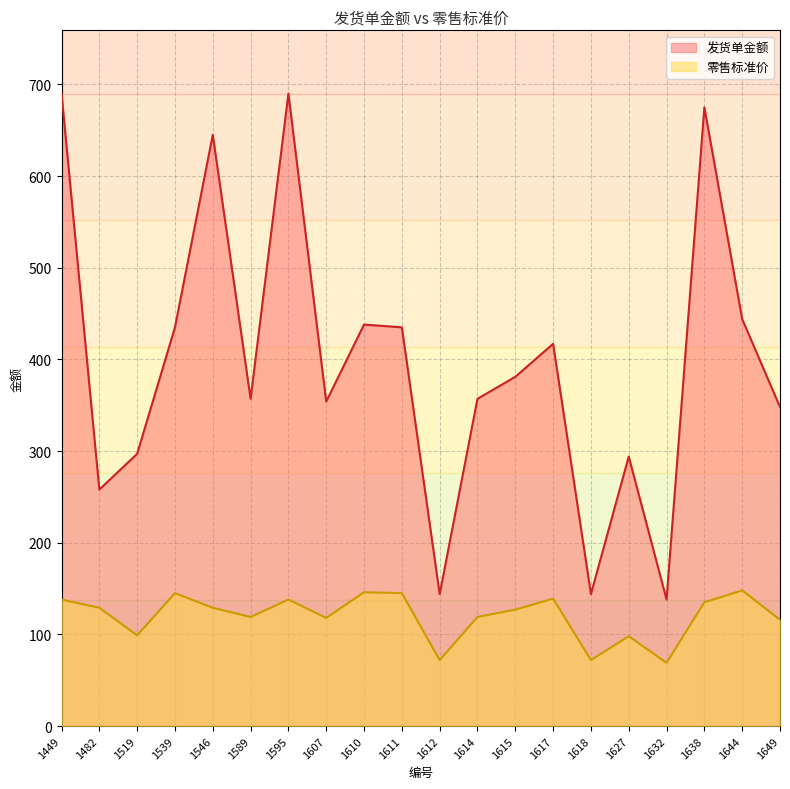

How many data points in 发货单金额 are above 381?

9